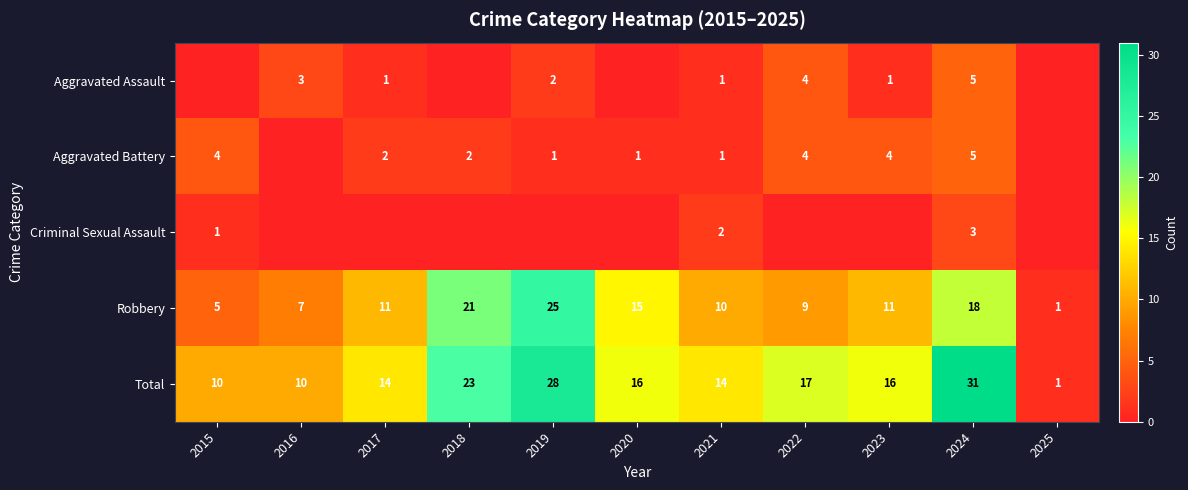

What is the difference between the maximum and minimum values in the Total series?

30